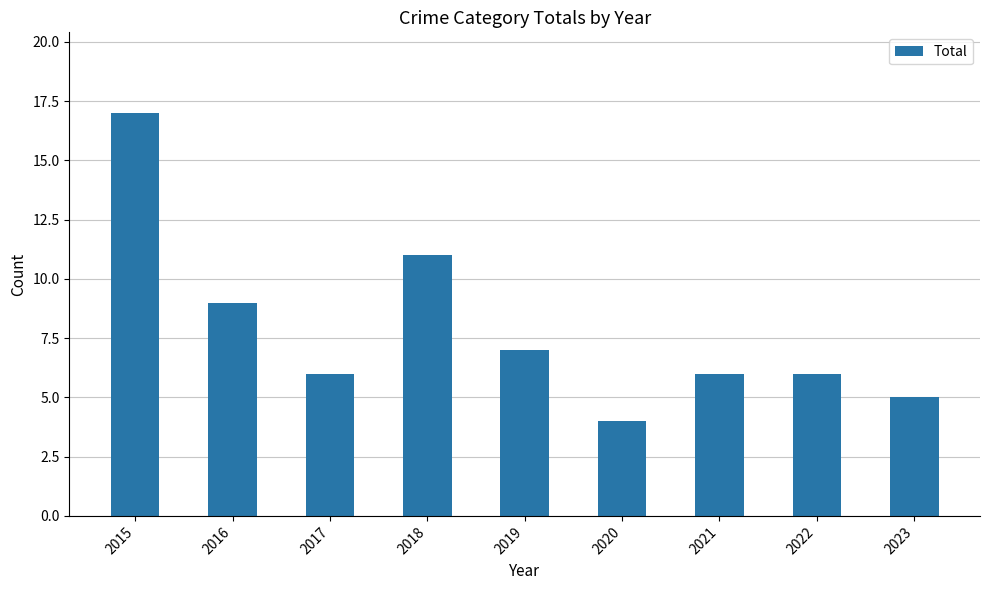

How many series are shown in this chart?

1